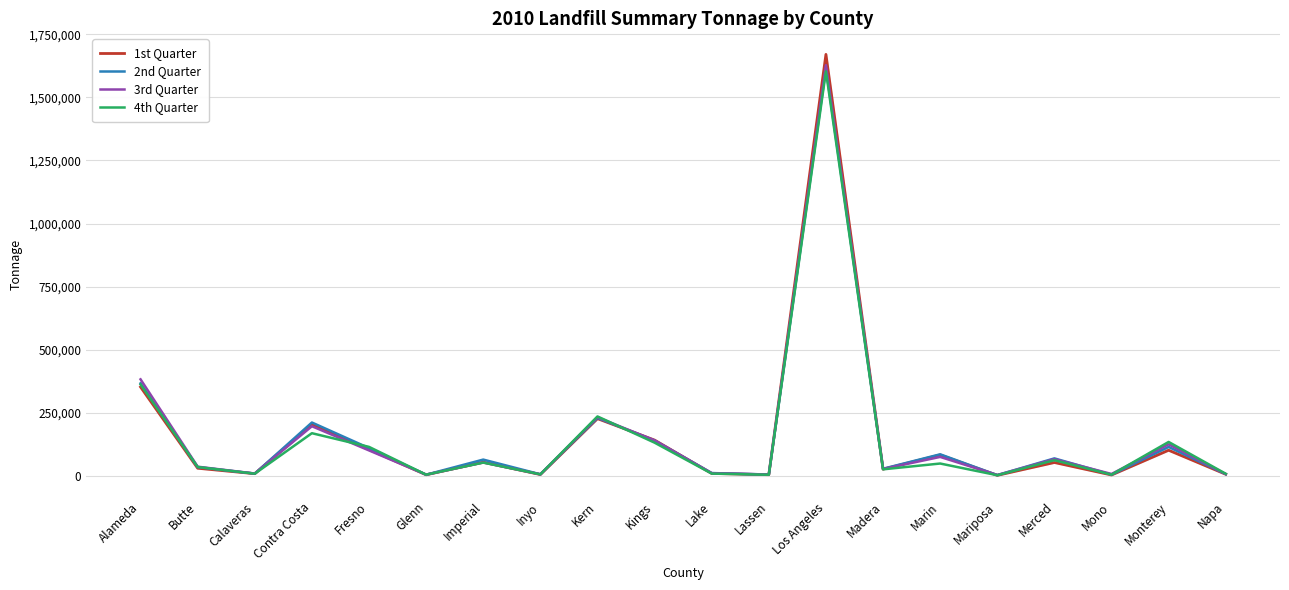

What is the difference between the maximum and second lowest values in the 4th Quarter series?

1598533